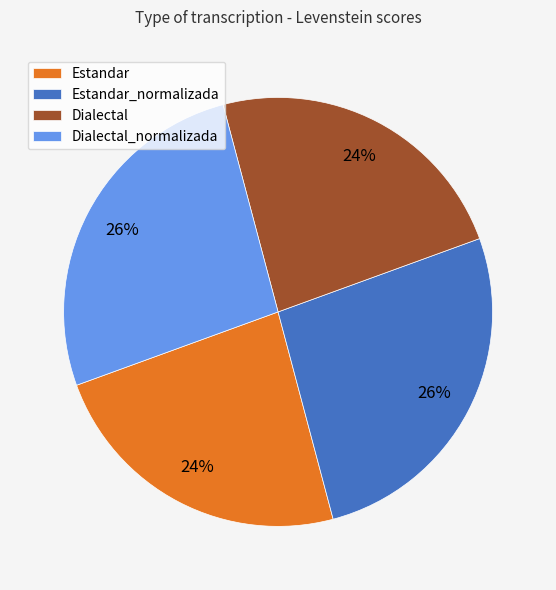

To the nearest percent, what is the average slice percentage?

25%